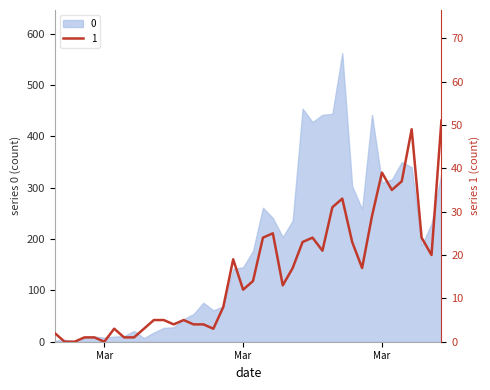

Rank the categories by value from lowest to highest.

2020-02-28, 2020-02-29, 2020-03-03, 2020-03-01, 2020-03-02, 2020-03-05, 2020-03-06, 2020-02-27, 2020-03-04, 2020-03-07, 2020-03-14, 2020-03-10, 2020-03-12, 2020-03-13, 2020-03-08, 2020-03-09, 2020-03-11, 2020-03-15, 2020-03-17, 2020-03-21, 2020-03-18, 2020-03-22, 2020-03-29, 2020-03-16, 2020-04-05, 2020-03-25, 2020-03-23, 2020-03-28, 2020-03-19, 2020-03-24, 2020-04-04, 2020-03-20, 2020-03-30, 2020-03-26, 2020-03-27, 2020-04-01, 2020-04-02, 2020-03-31, 2020-04-03, 2020-04-06